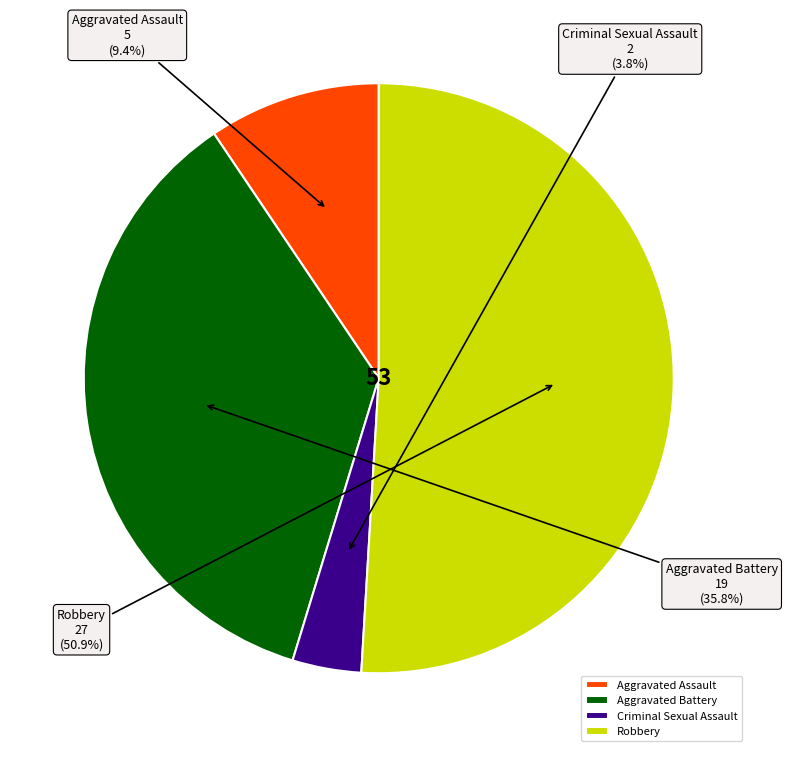

Which slice represents more than half of the pie?

Robbery